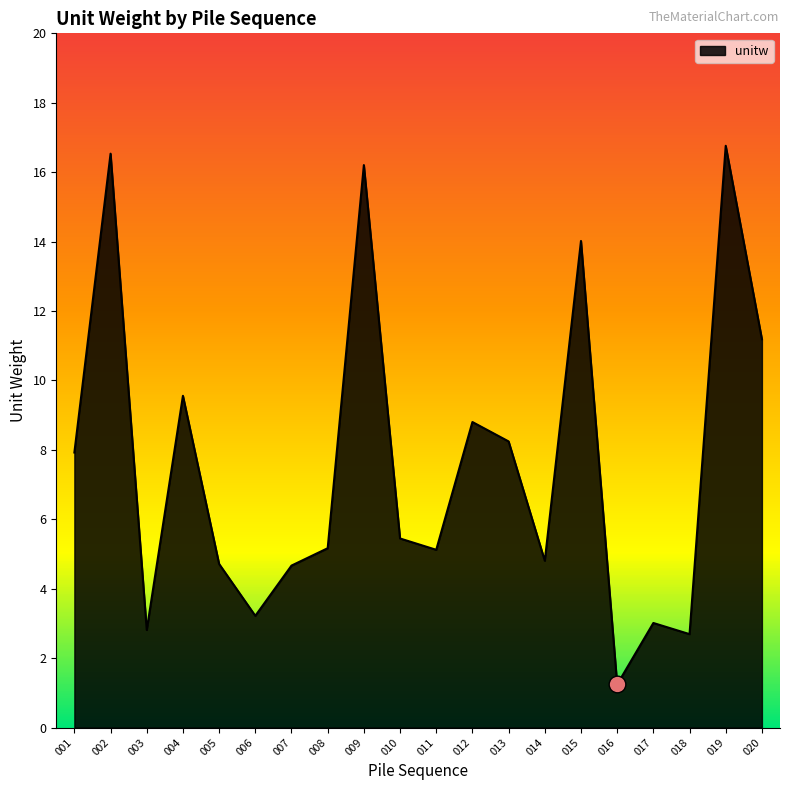

Which has a higher value, 020 or 017?

020